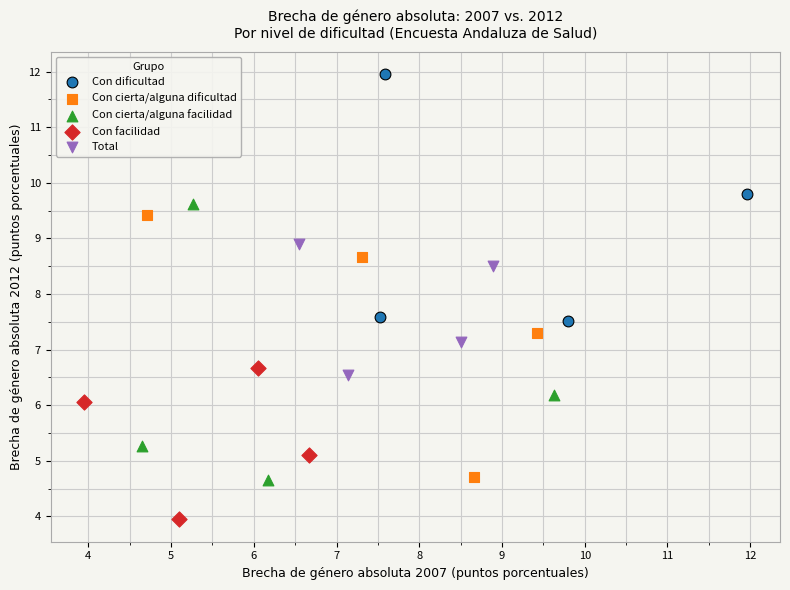

What are all the series names shown in the legend?

Con dificultad, Con cierta/alguna dificultad, Con cierta/alguna facilidad, Con facilidad, Total